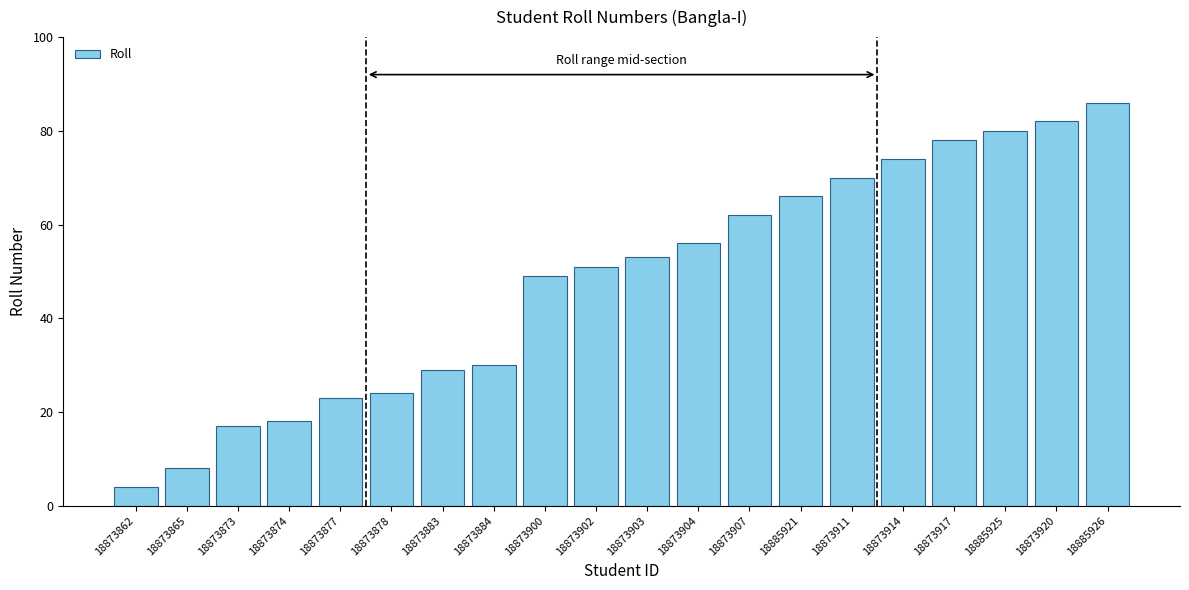

The value at 18873877 is 11. True or false?

False